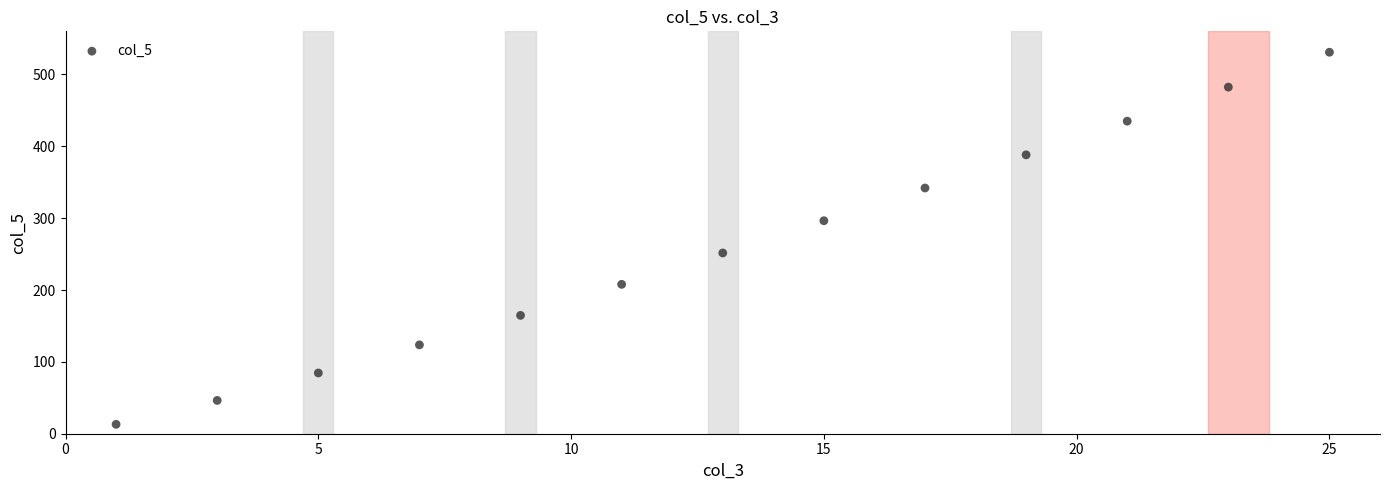

What is the range of Y values (max minus min)?

517.9